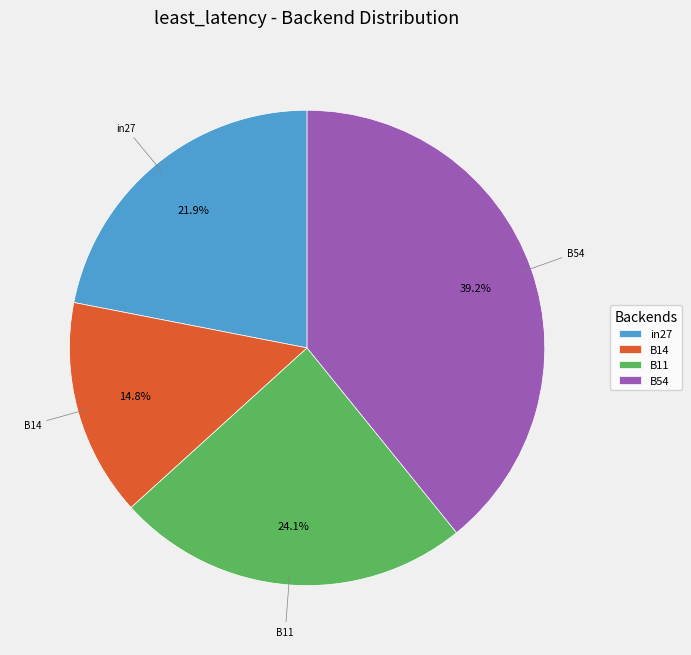

How many segments does this pie chart have?

4